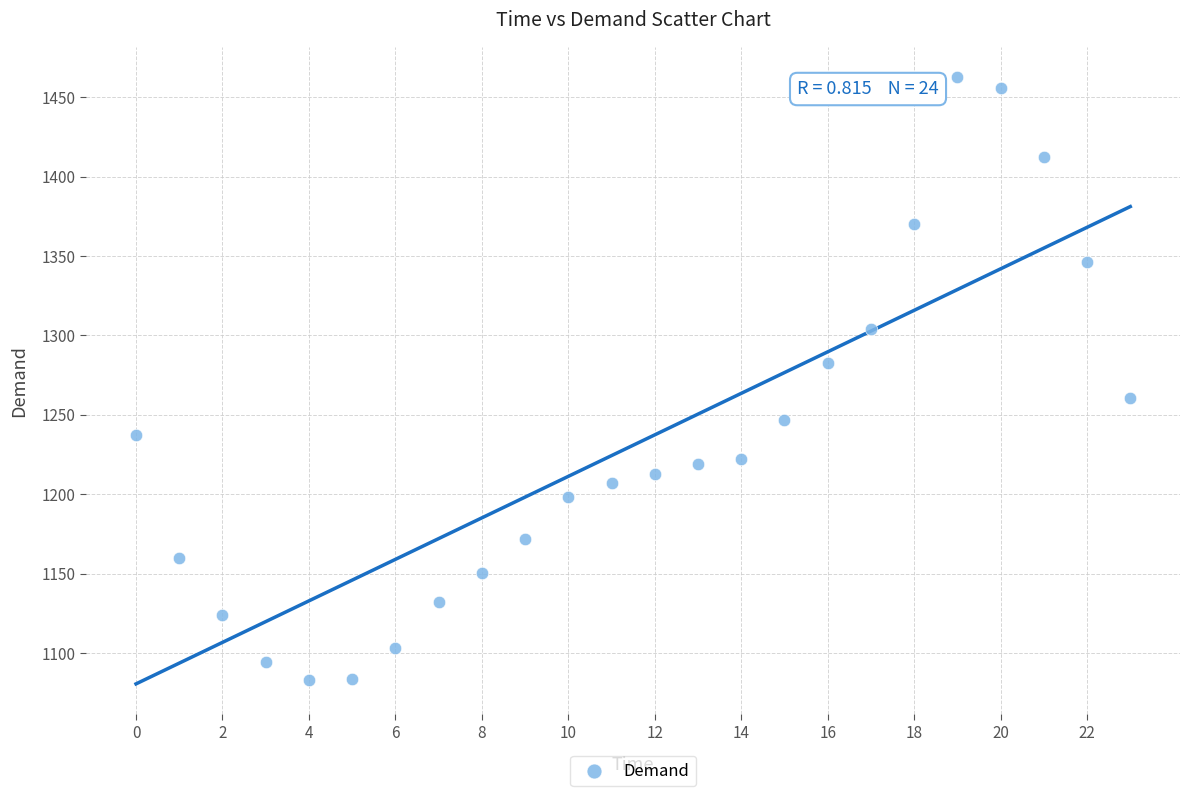

What is the range of Y values (max minus min)?

379.6